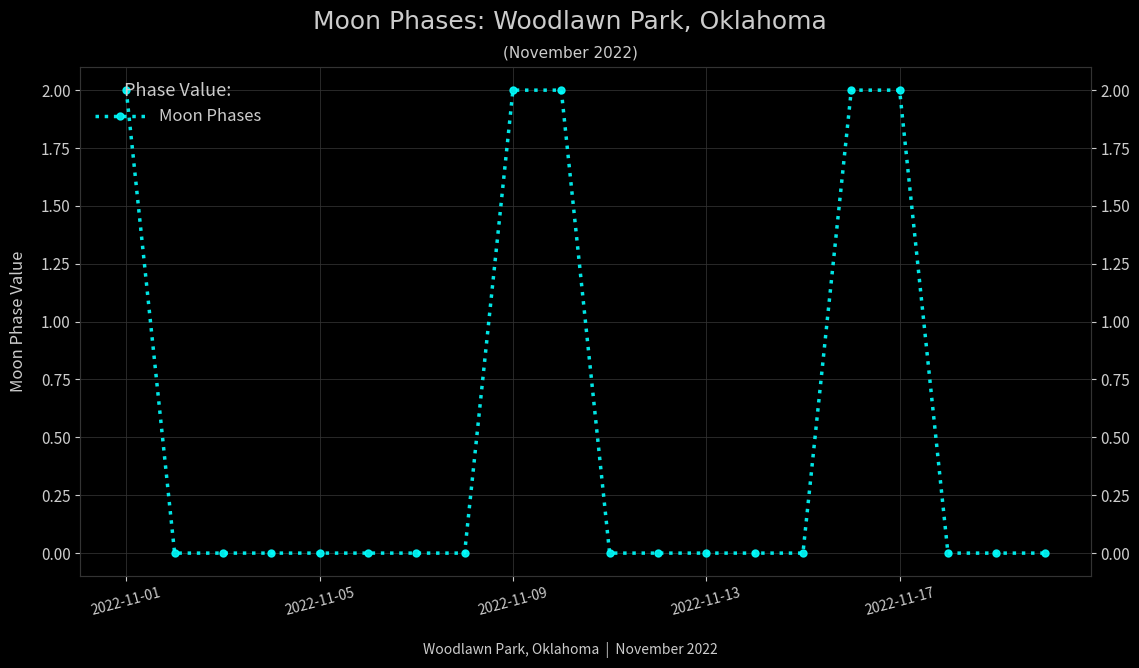

The value at 2022-11-13 is 0. True or false?

True